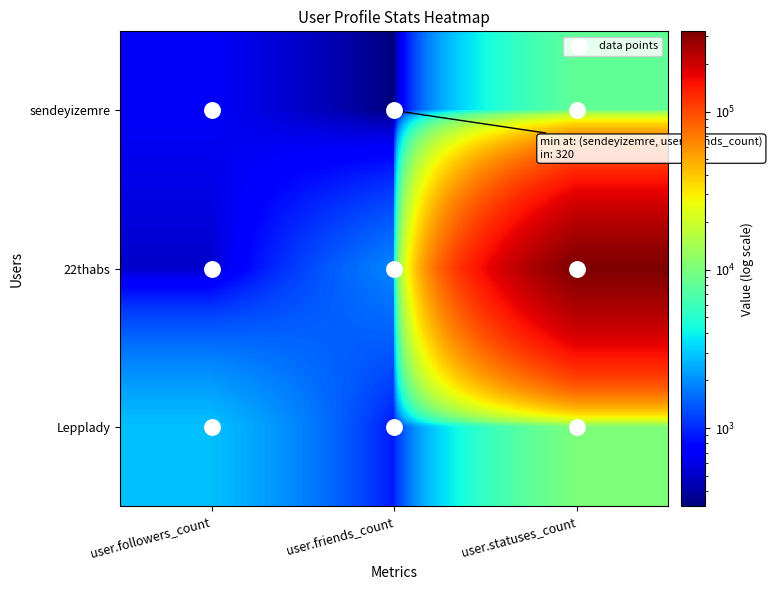

Is the value of Lepplady at user.followers_count greater than the value of sendeyizemre at user.statuses_count?

No